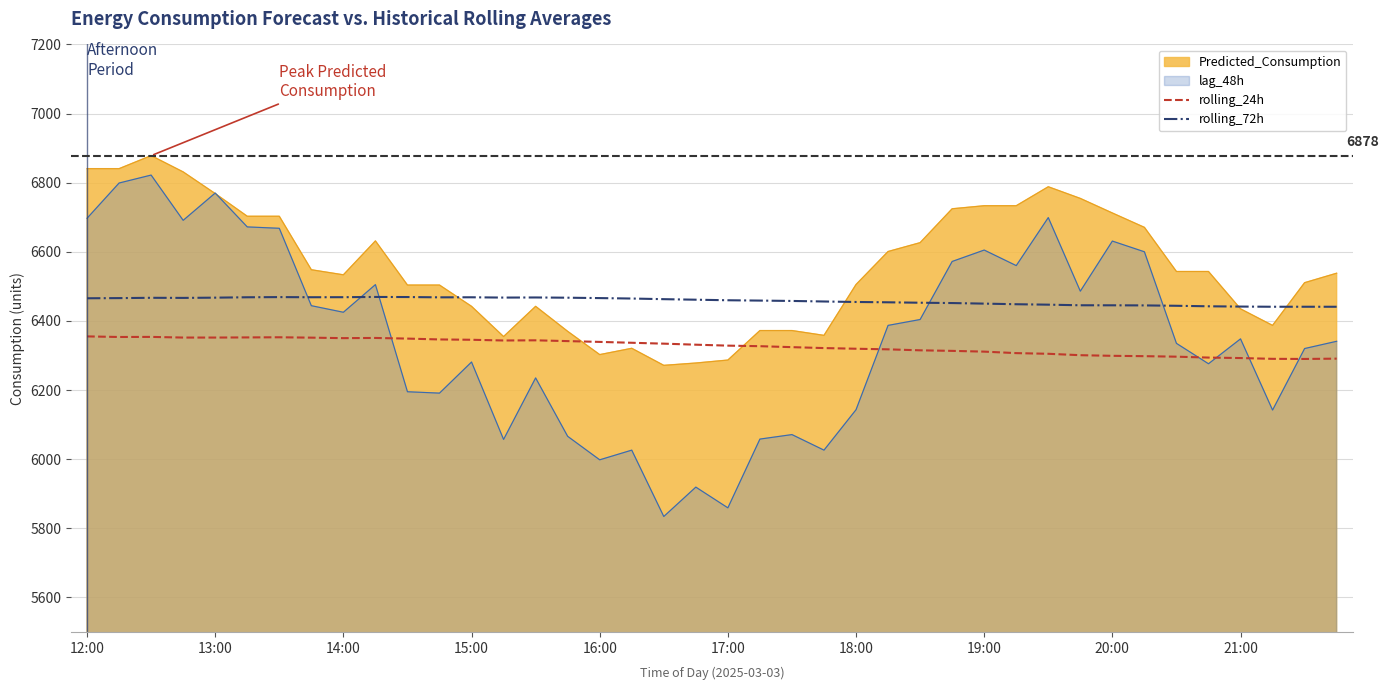

What is the maximum value for Predicted_Consumption?

6878.2